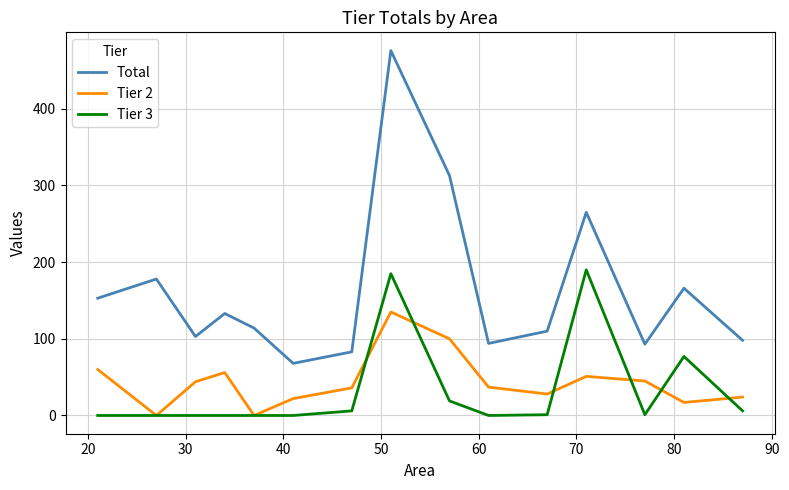

Which series has the largest range (max minus min)?

Total